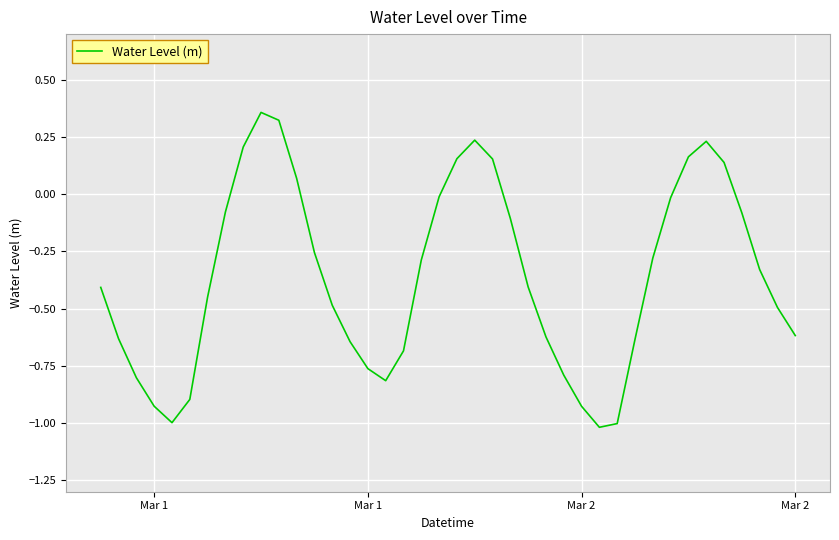

What is the smallest value displayed?

-1.0